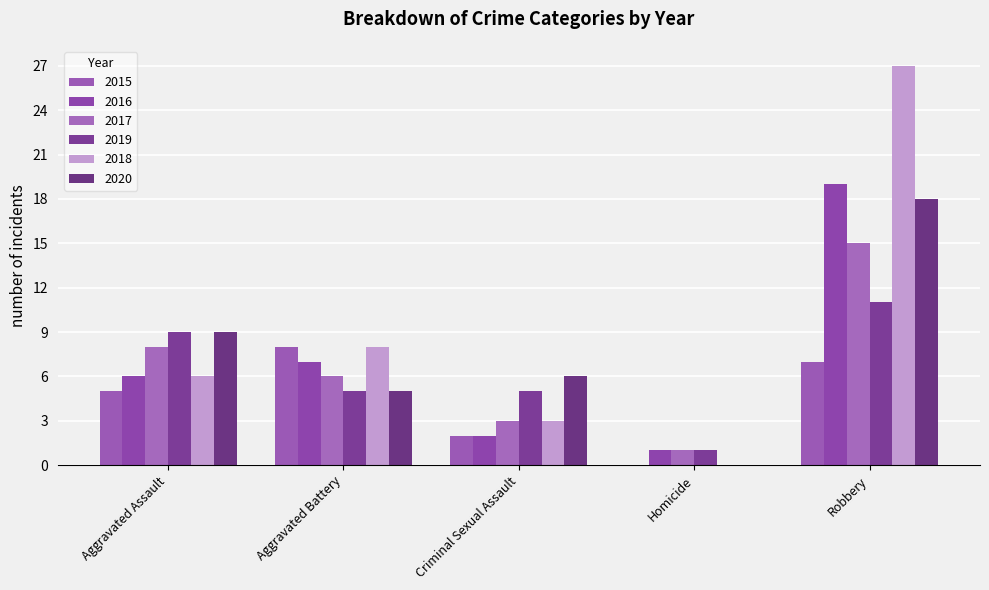

What is the value of the 2016 bar at the 1st from the left?

6